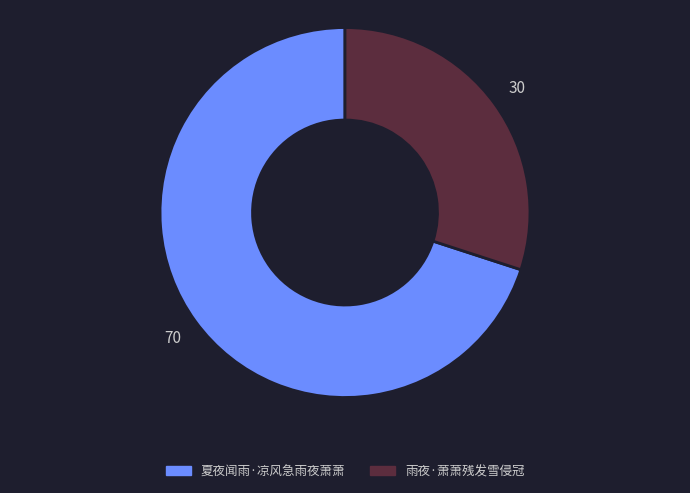

Does 夏夜闻雨·凉风急雨夜萧萧 represent more than half of the total?

Yes